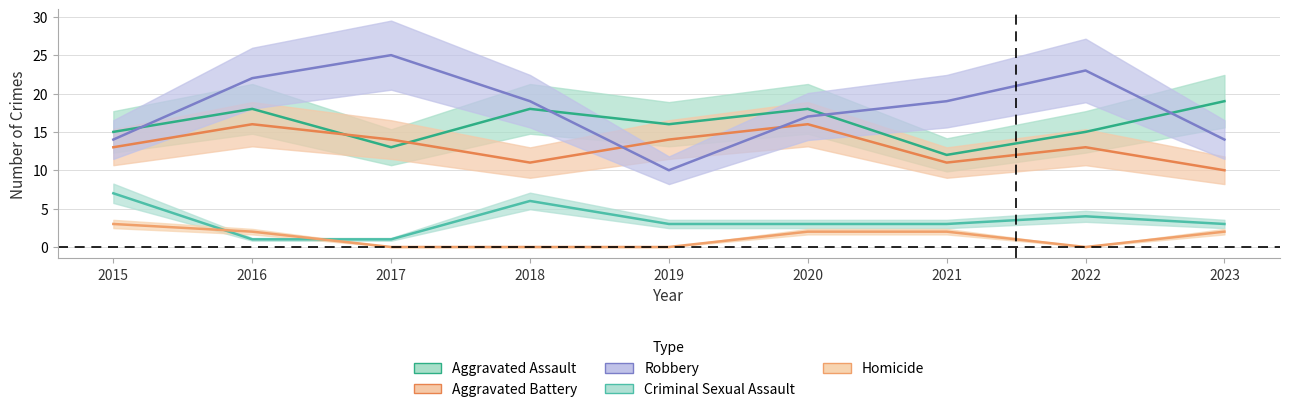

At how many categories does at least one series exceed 5?

9